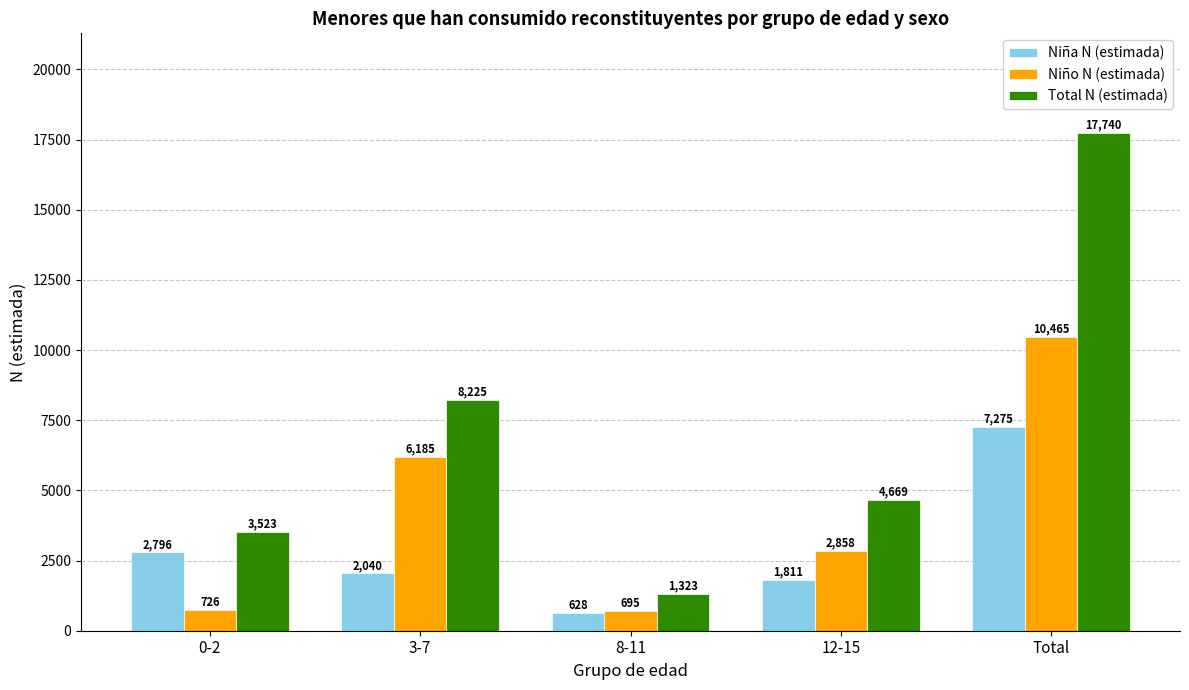

Where does the Niño N (estimada) series first go above 2858?

3-7